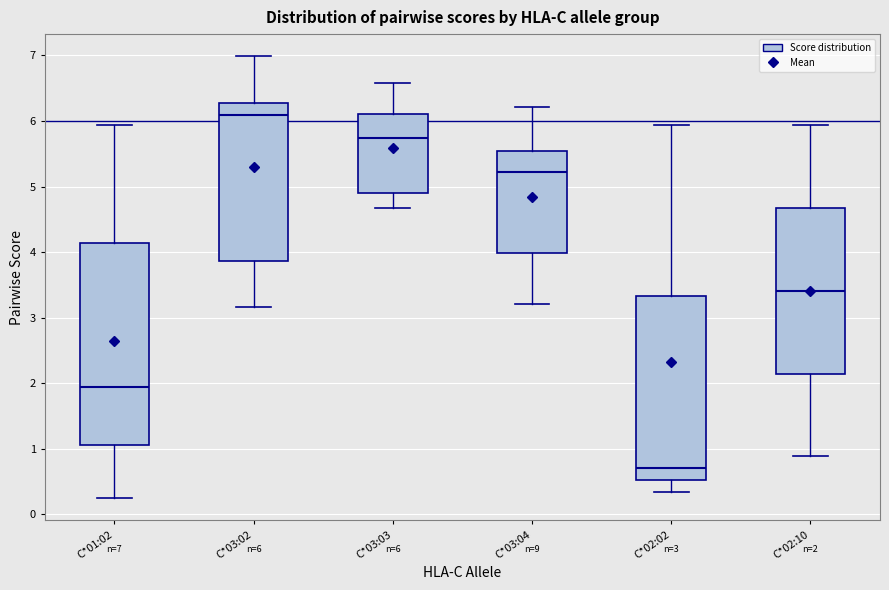

Which box has the lowest median line?

C*02:02